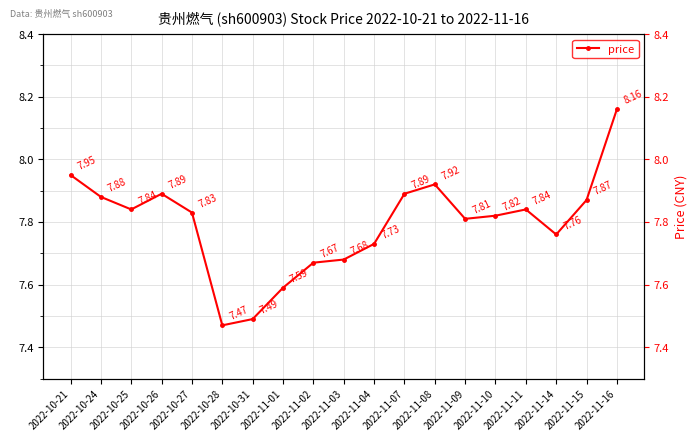

How many points are lower than both their immediate neighbors (excluding endpoints)?

4